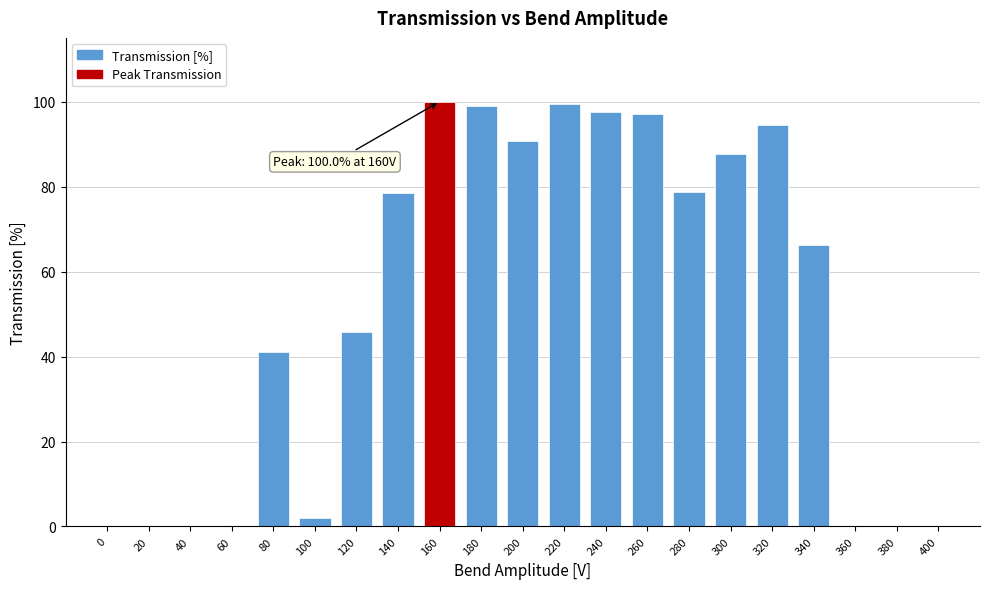

What is the maximum value shown in the chart?

100.0